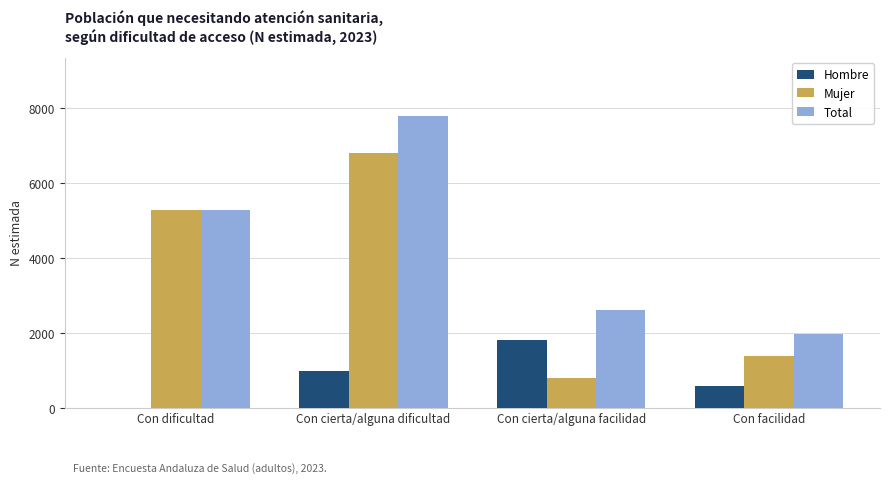

What is the sum of the Hombre values at Con cierta/alguna facilidad and Con cierta/alguna dificultad?

2799